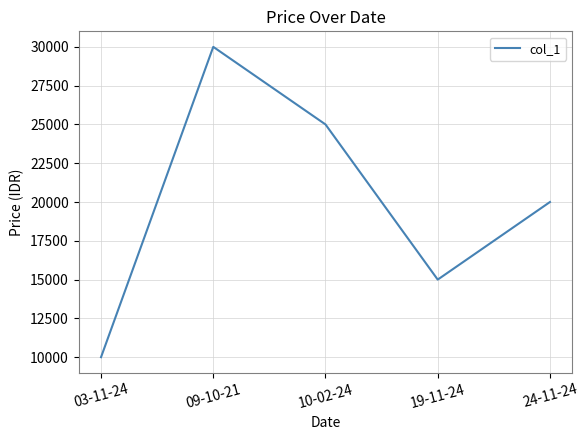

Is it true that the value at 03-11-24 is 10000?

True